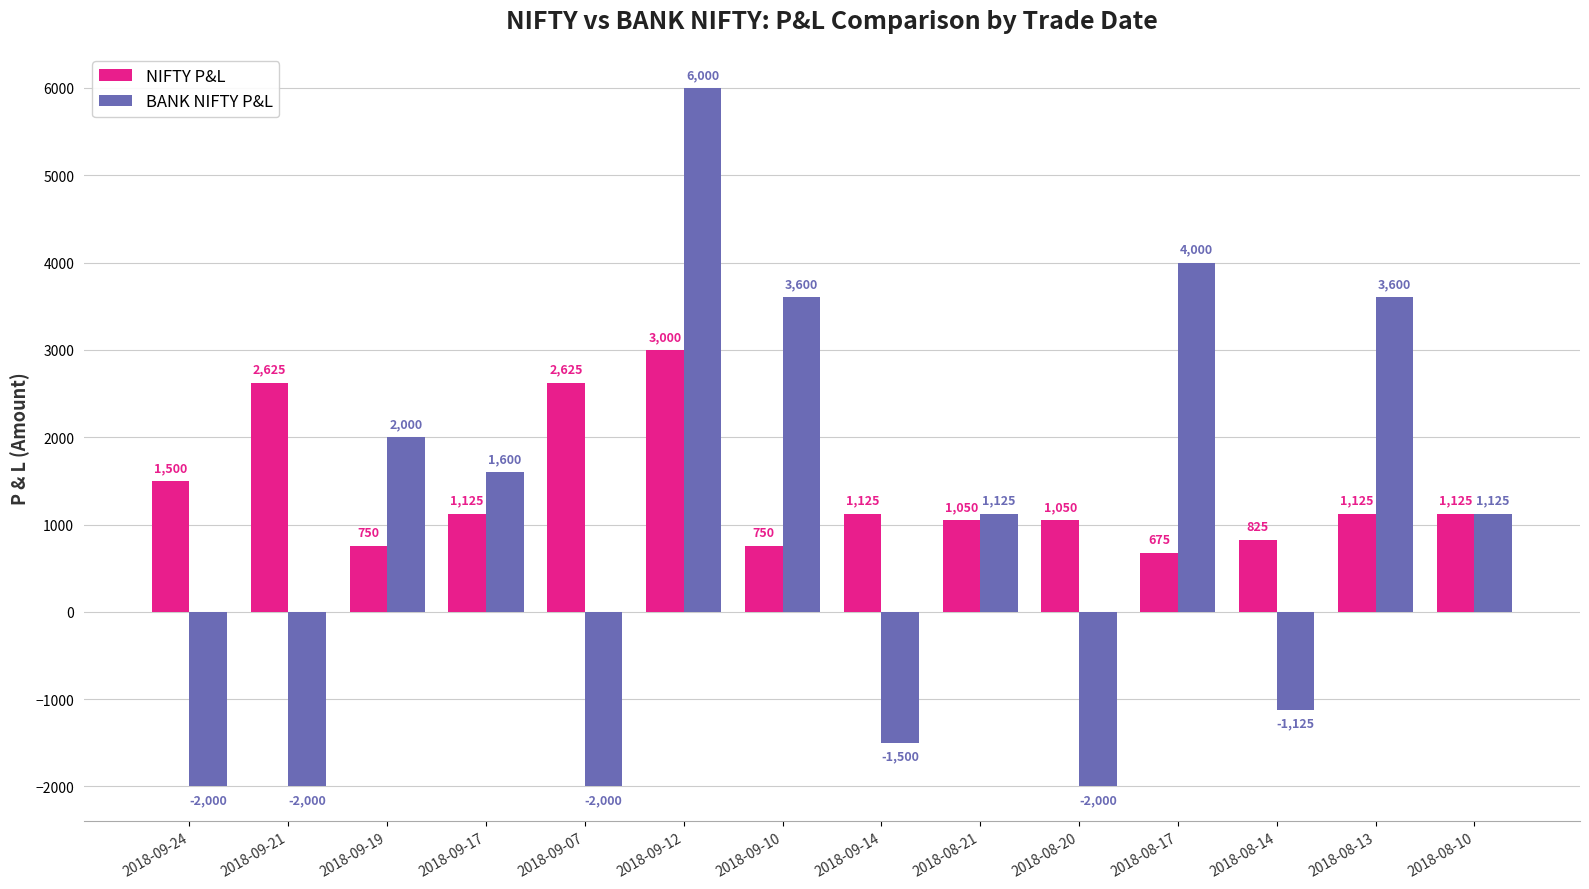

Between 2018-09-24 and 2018-09-14, which series saw the biggest shift?

BANK NIFTY P&L